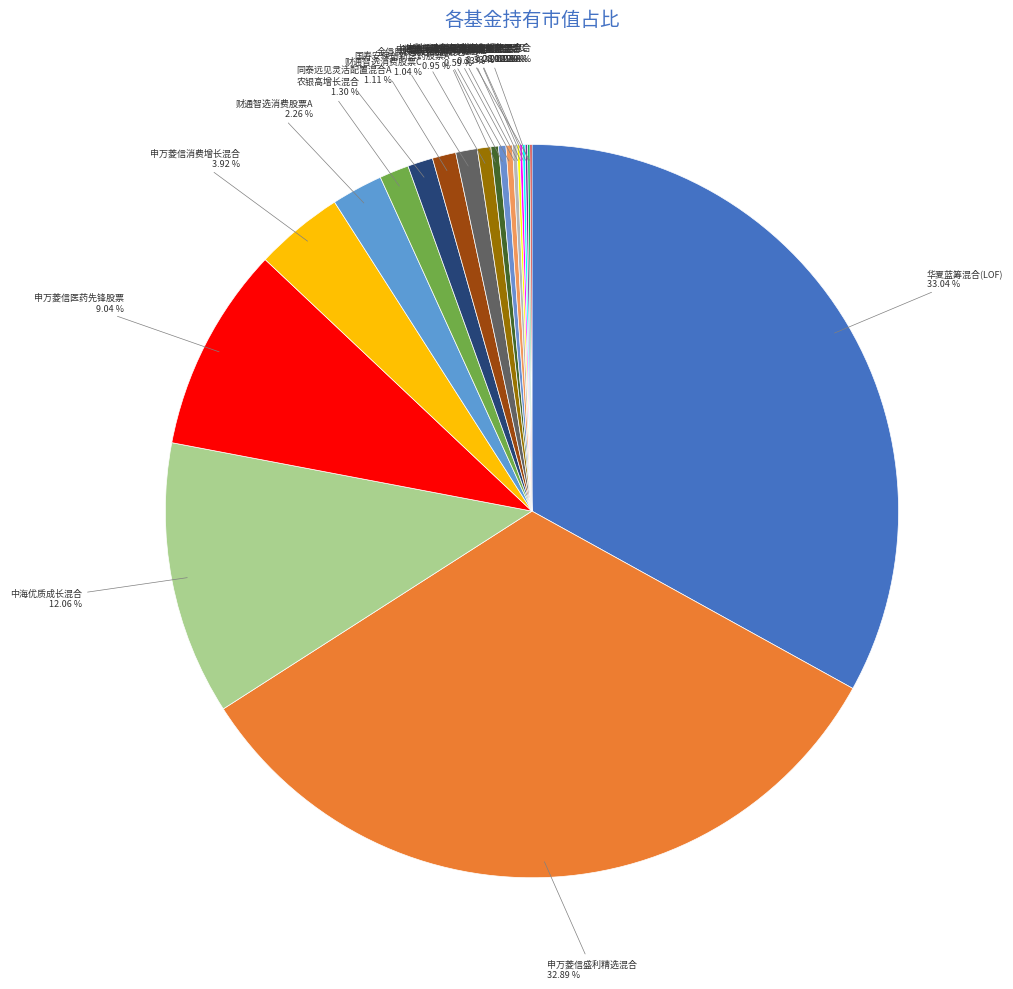

Rank the categories by value from lowest to highest.

中科沃土转型升级灵活配置混合, 同泰竞争优势混合C, 国寿安保创新医药股票C, 东方城镇消费主题混合, 同泰远见灵活配置混合C, 国都创新驱动灵活配置混合, 中邮消费升级灵活配置混合, 中海进取收益灵活配置混合, 金信民长灵活配置混合C, 同泰竞争优势混合A, 金信民长灵活配置混合A, 国寿安保创新医药股票A, 财通智选消费股票C, 同泰远见灵活配置混合A, 农银高增长混合, 财通智选消费股票A, 申万菱信消费增长混合, 申万菱信医药先锋股票, 中海优质成长混合, 申万菱信盛利精选混合, 华夏蓝筹混合(LOF)